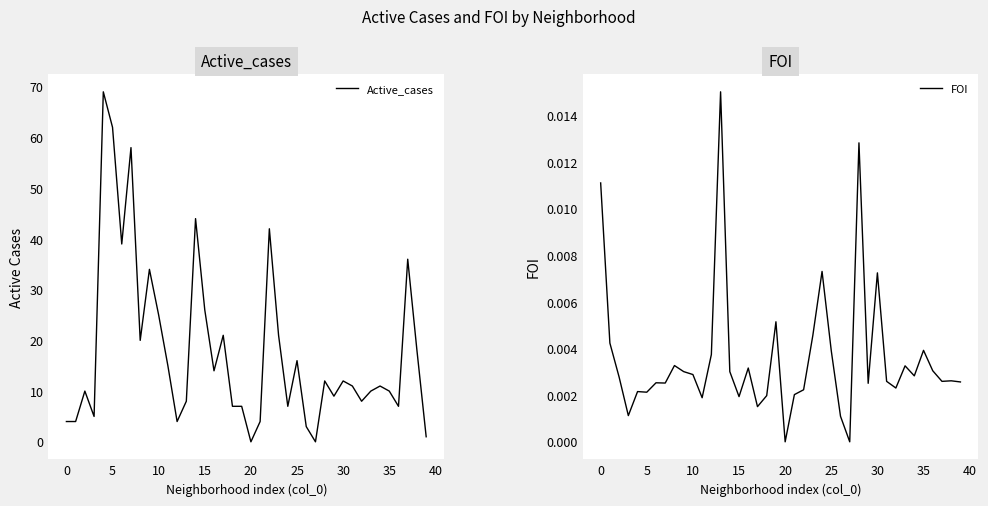

What is the highest value of the Active_cases series?

69